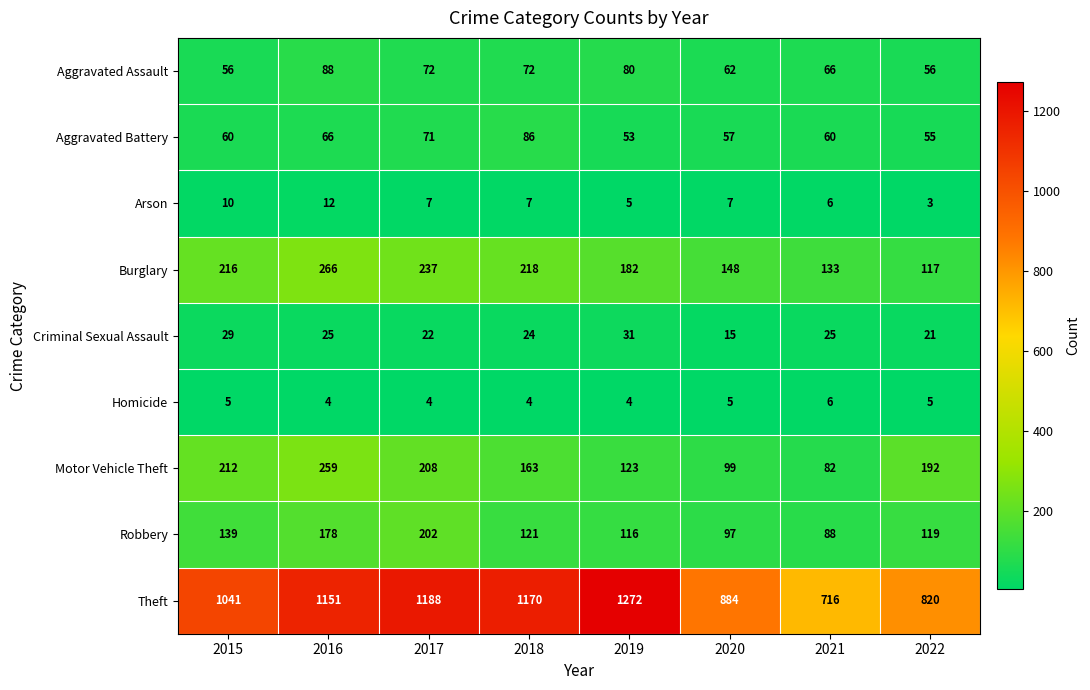

What is the difference between the highest and lowest values at 2015?

1036